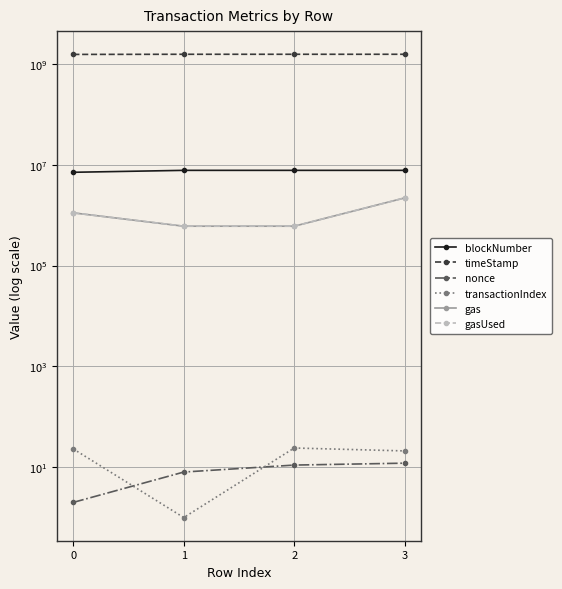

What is the minimum value for blockNumber?

7096322